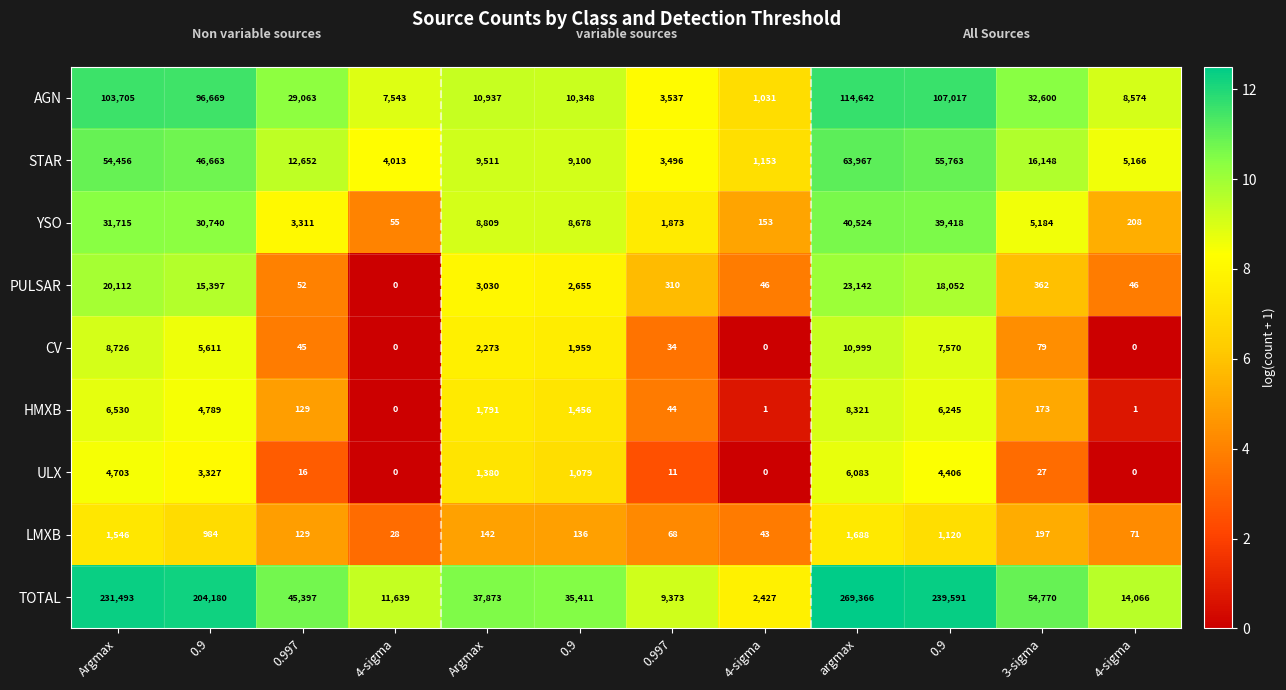

Reading right to left, extract all data points from this chart.

AGN: 4-sigma=8574.0	3-sigma=32600.0	0.9=107017.0	argmax=114642.0	4-sigma=1031.0	0.997=3537.0	0.9=10348.0	Argmax=10937.0	4-sigma=7543.0	0.997=29063.0	0.9=96669.0	Argmax=103705.0
STAR: 4-sigma=5166.0	3-sigma=16148.0	0.9=55763.0	argmax=63967.0	4-sigma=1153.0	0.997=3496.0	0.9=9100.0	Argmax=9511.0	4-sigma=4013.0	0.997=12652.0	0.9=46663.0	Argmax=54456.0
YSO: 4-sigma=208.0	3-sigma=5184.0	0.9=39418.0	argmax=40524.0	4-sigma=153.0	0.997=1873.0	0.9=8678.0	Argmax=8809.0	4-sigma=55.0	0.997=3311.0	0.9=30740.0	Argmax=31715.0
PULSAR: 4-sigma=46.0	3-sigma=362.0	0.9=18052.0	argmax=23142.0	4-sigma=46.0	0.997=310.0	0.9=2655.0	Argmax=3030.0	4-sigma=0.0	0.997=52.0	0.9=15397.0	Argmax=20112.0
CV: 4-sigma=0.0	3-sigma=79.0	0.9=7570.0	argmax=10999.0	4-sigma=0.0	0.997=34.0	0.9=1959.0	Argmax=2273.0	4-sigma=0.0	0.997=45.0	0.9=5611.0	Argmax=8726.0
HMXB: 4-sigma=1.0	3-sigma=173.0	0.9=6245.0	argmax=8321.0	4-sigma=1.0	0.997=44.0	0.9=1456.0	Argmax=1791.0	4-sigma=0.0	0.997=129.0	0.9=4789.0	Argmax=6530.0
ULX: 4-sigma=0.0	3-sigma=27.0	0.9=4406.0	argmax=6083.0	4-sigma=0.0	0.997=11.0	0.9=1079.0	Argmax=1380.0	4-sigma=0.0	0.997=16.0	0.9=3327.0	Argmax=4703.0
LMXB: 4-sigma=71.0	3-sigma=197.0	0.9=1120.0	argmax=1688.0	4-sigma=43.0	0.997=68.0	0.9=136.0	Argmax=142.0	4-sigma=28.0	0.997=129.0	0.9=984.0	Argmax=1546.0
TOTAL: 4-sigma=14066.0	3-sigma=54770.0	0.9=239591.0	argmax=269366.0	4-sigma=2427.0	0.997=9373.0	0.9=35411.0	Argmax=37873.0	4-sigma=11639.0	0.997=45397.0	0.9=204180.0	Argmax=231493.0